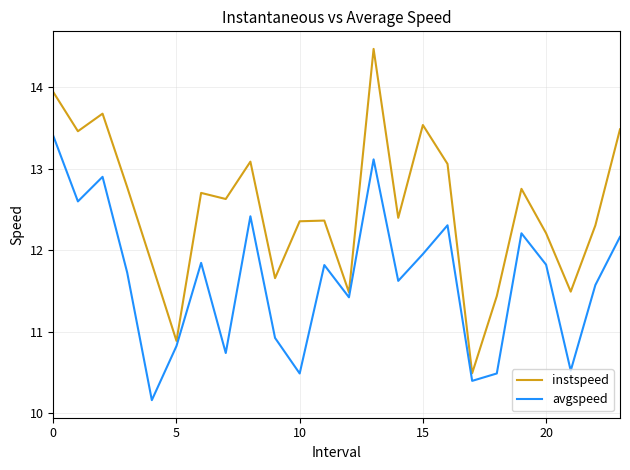

What is the difference between the second highest and minimum values in the instspeed series?

3.5